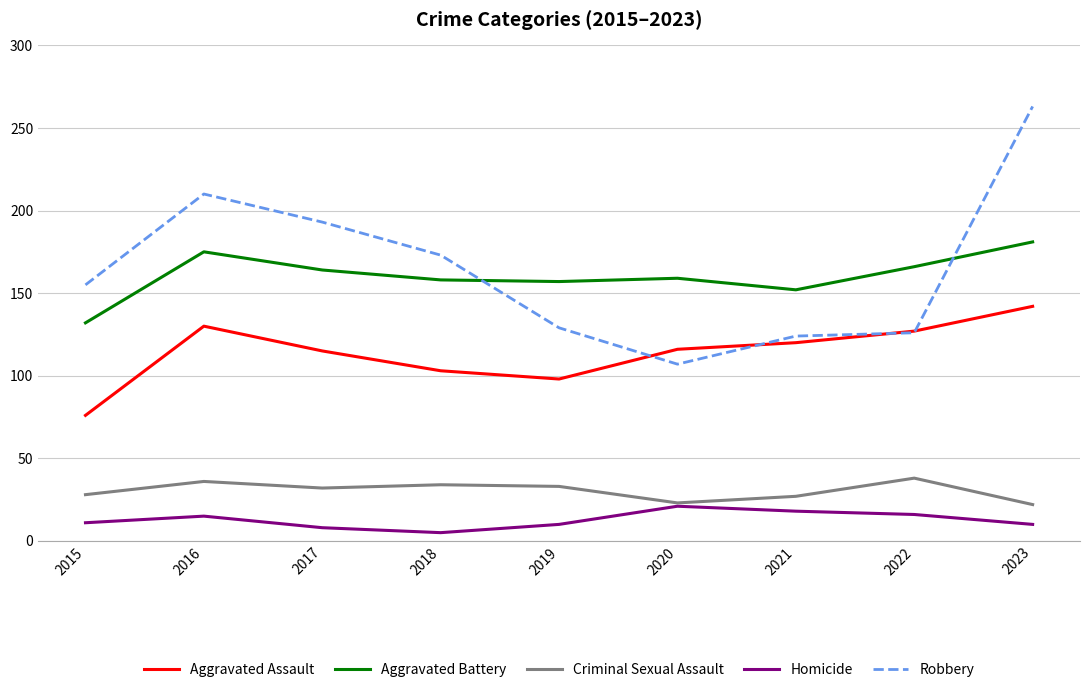

Rank the series by their maximum value, from lowest to highest.

Homicide, Criminal Sexual Assault, Aggravated Assault, Aggravated Battery, Robbery